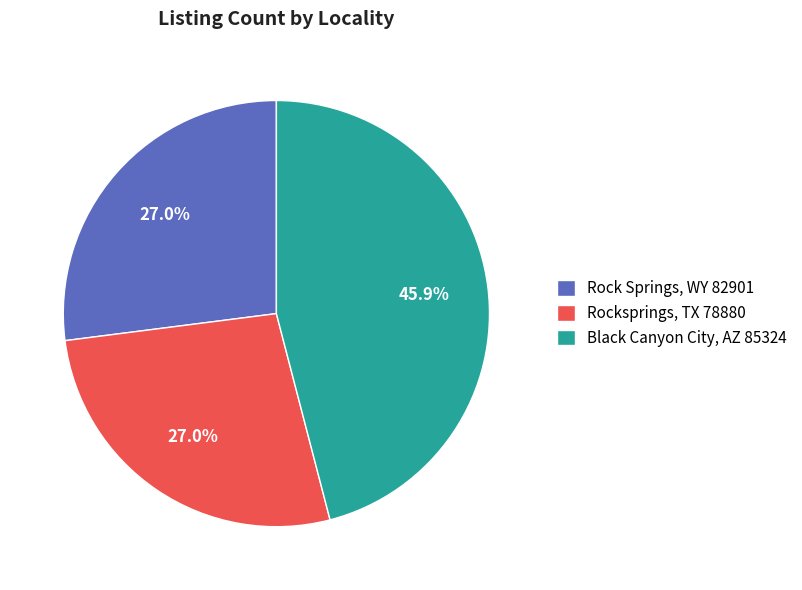

True or false: Rock Springs, WY 82901 accounts for 27% of the total.

True